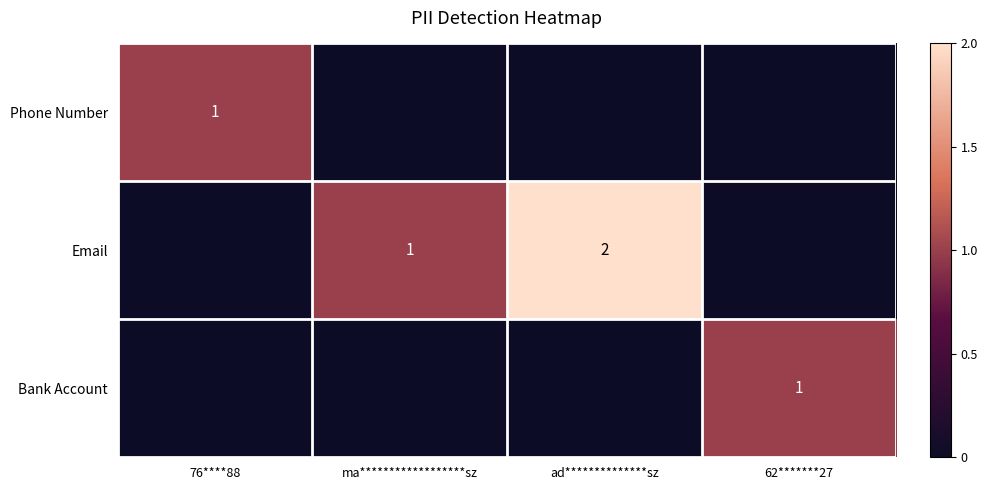

What is the total value across all series at 76****88?

1